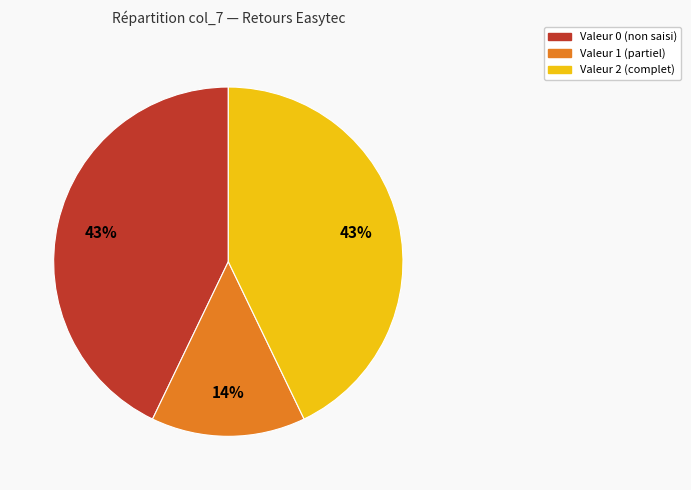

Is the sum of Valeur 2 (complet) and Valeur 1 (partiel) greater than half?

Yes